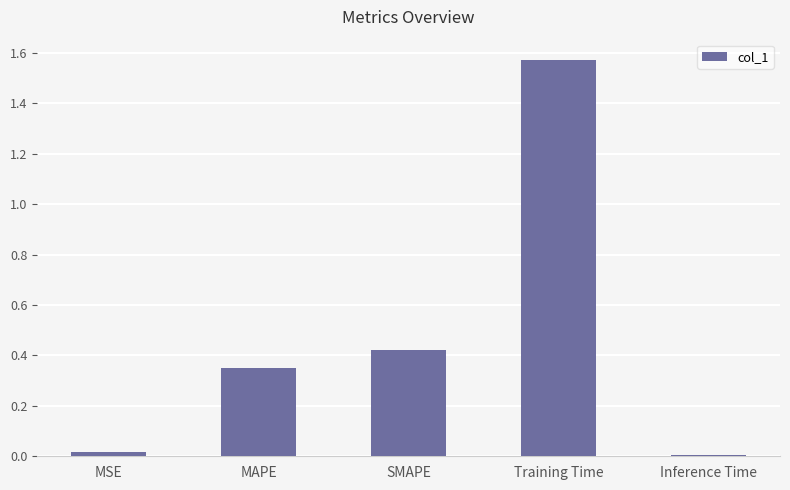

Which label corresponds to the largest value in the chart?

Training Time